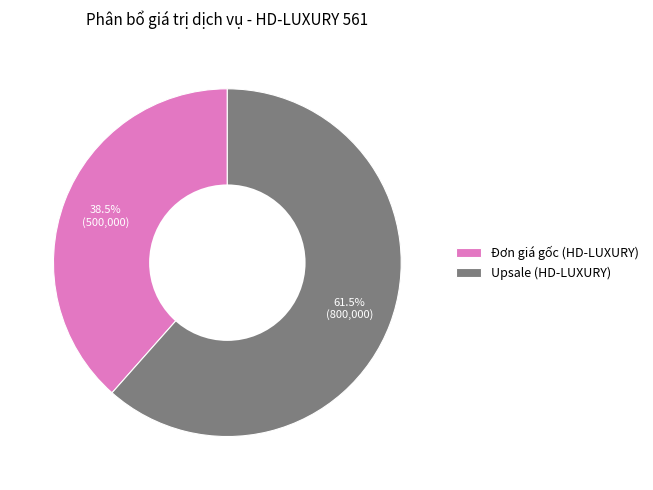

How many segments does this pie chart have?

2